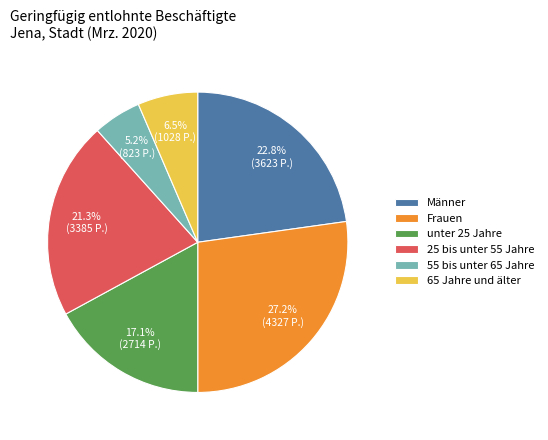

What percentage is the 55 bis unter 65 Jahre slice, to the nearest percent?

5%